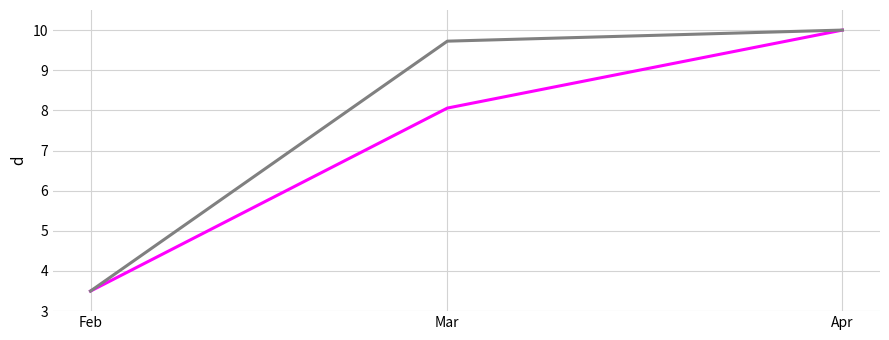

Is this an area chart (filled region under the line)?

No